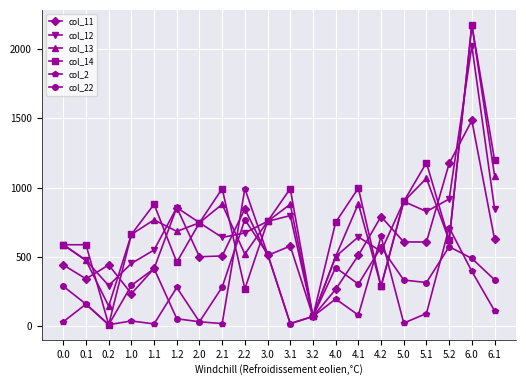

Which series has the largest total across all categories?

col_14